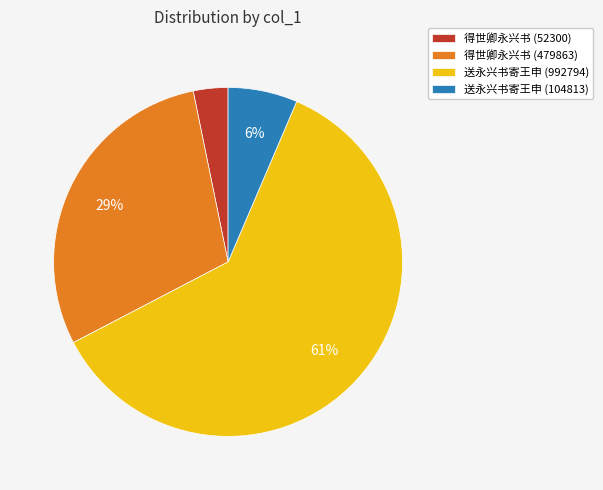

True or false: 送永兴书寄王申 (992794) accounts for 75% of the total.

False